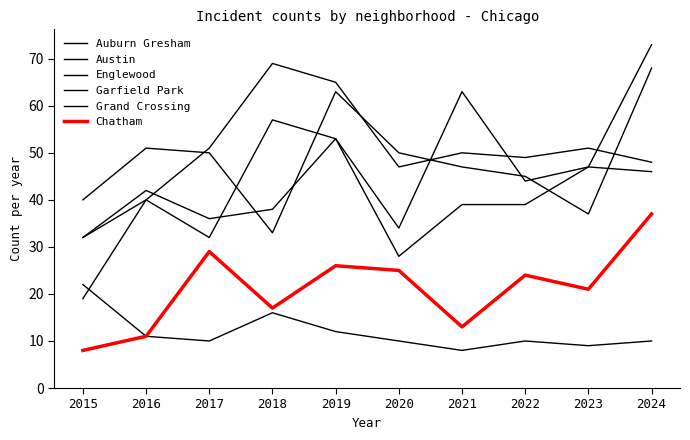

How many lines are shown in the chart?

6